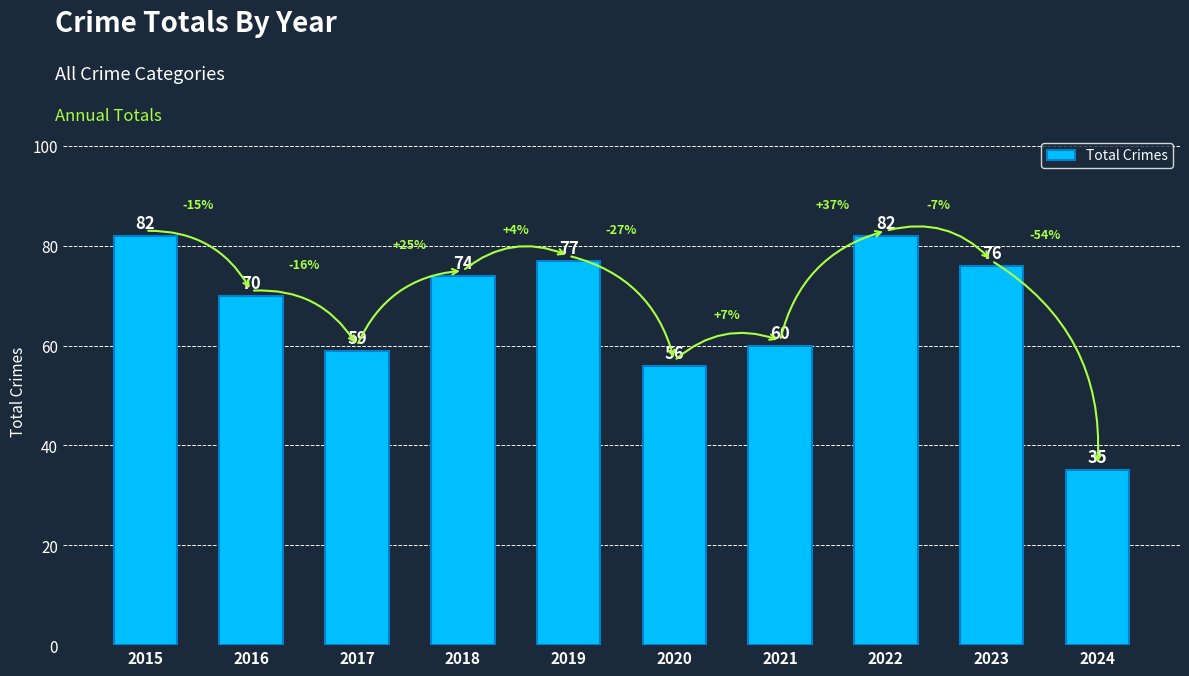

Reading left to right, extract all data points from this chart.

82	70	59	74	77	56	60	82	76	35